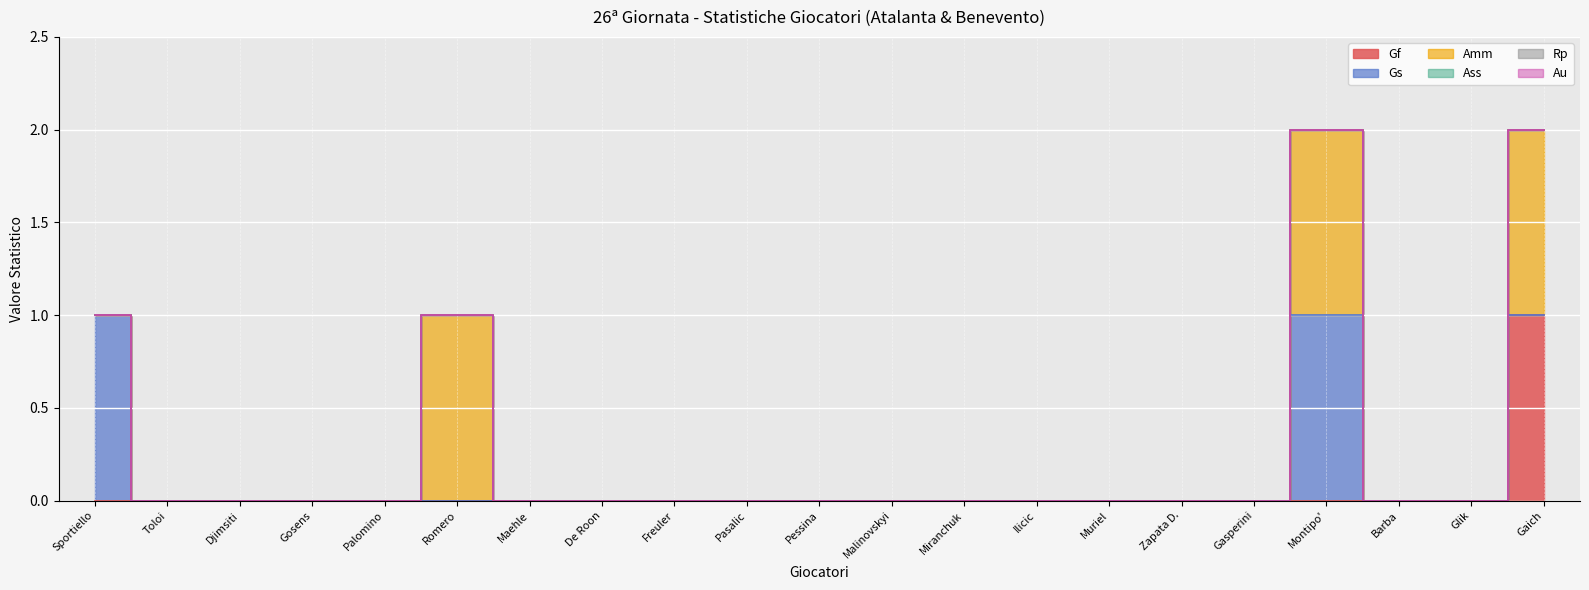

At which label does Amm reach its minimum?

Sportiello